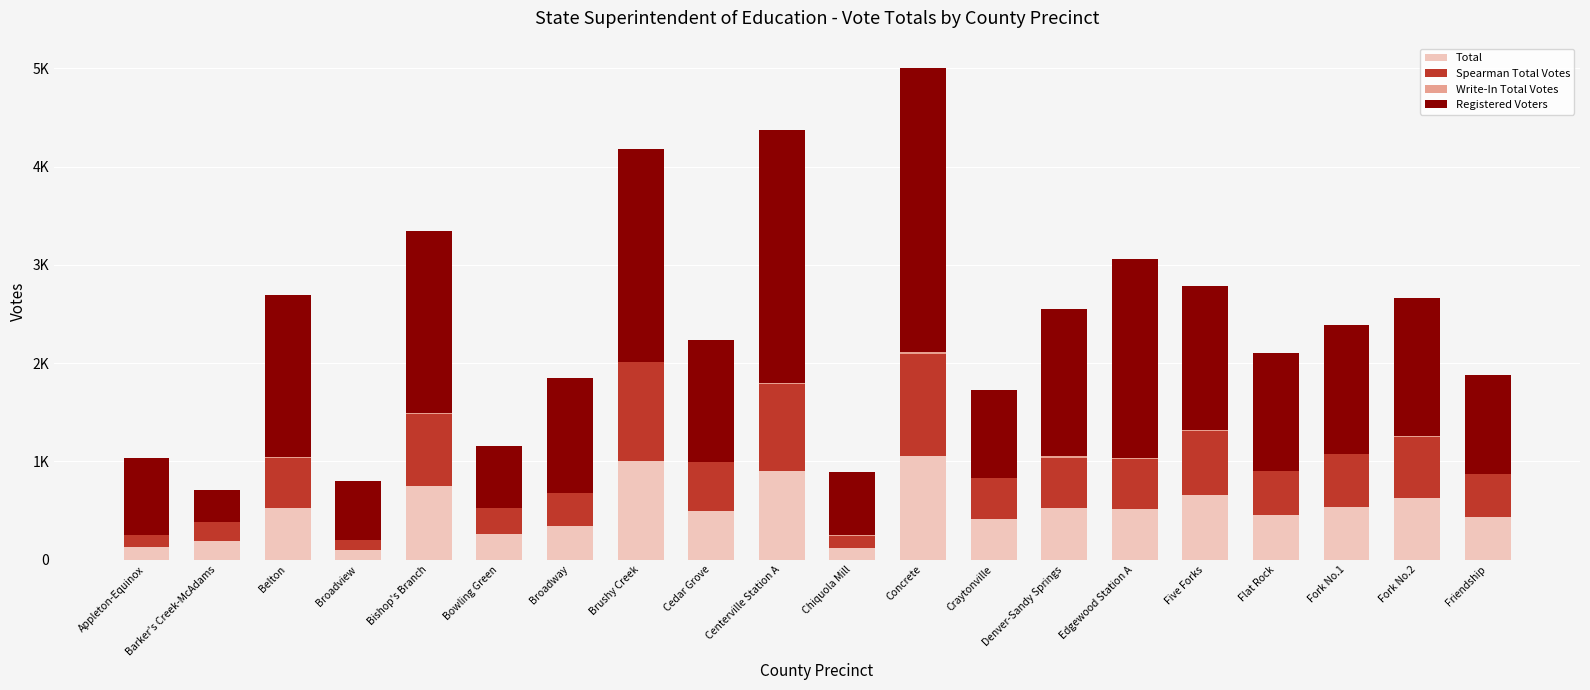

Is it true that Spearman Total Votes equals 495 at Cedar Grove?

True